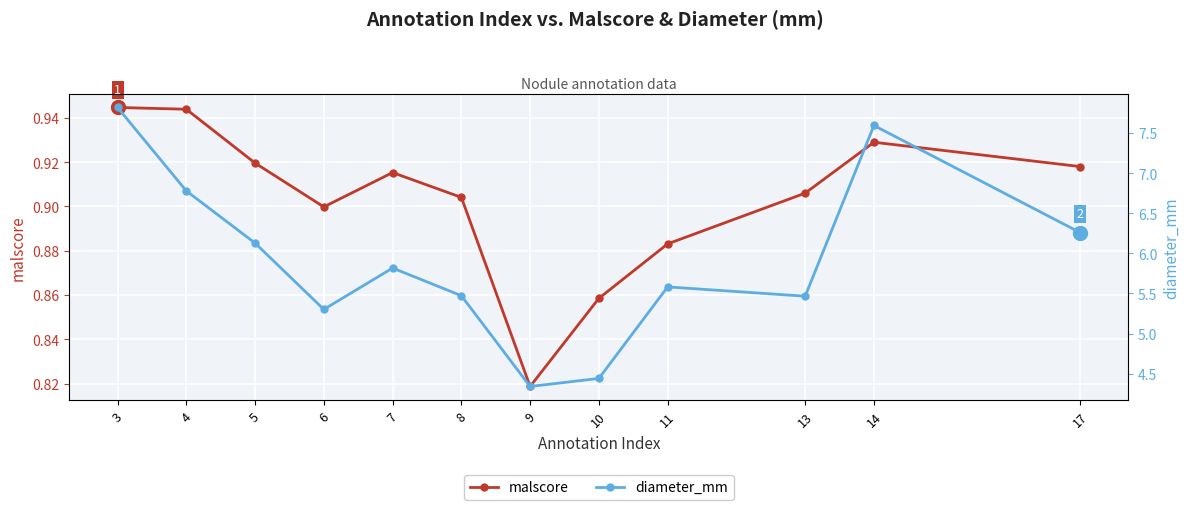

Reading right to left, what are all the values shown in this chart?

malscore: 0.9	0.9	0.9	0.9	0.9	0.8	0.9	0.9	0.9	0.9	0.9	0.9
diameter_mm: 6.3	7.6	5.5	5.6	4.4	4.3	5.5	5.8	5.3	6.1	6.8	7.8